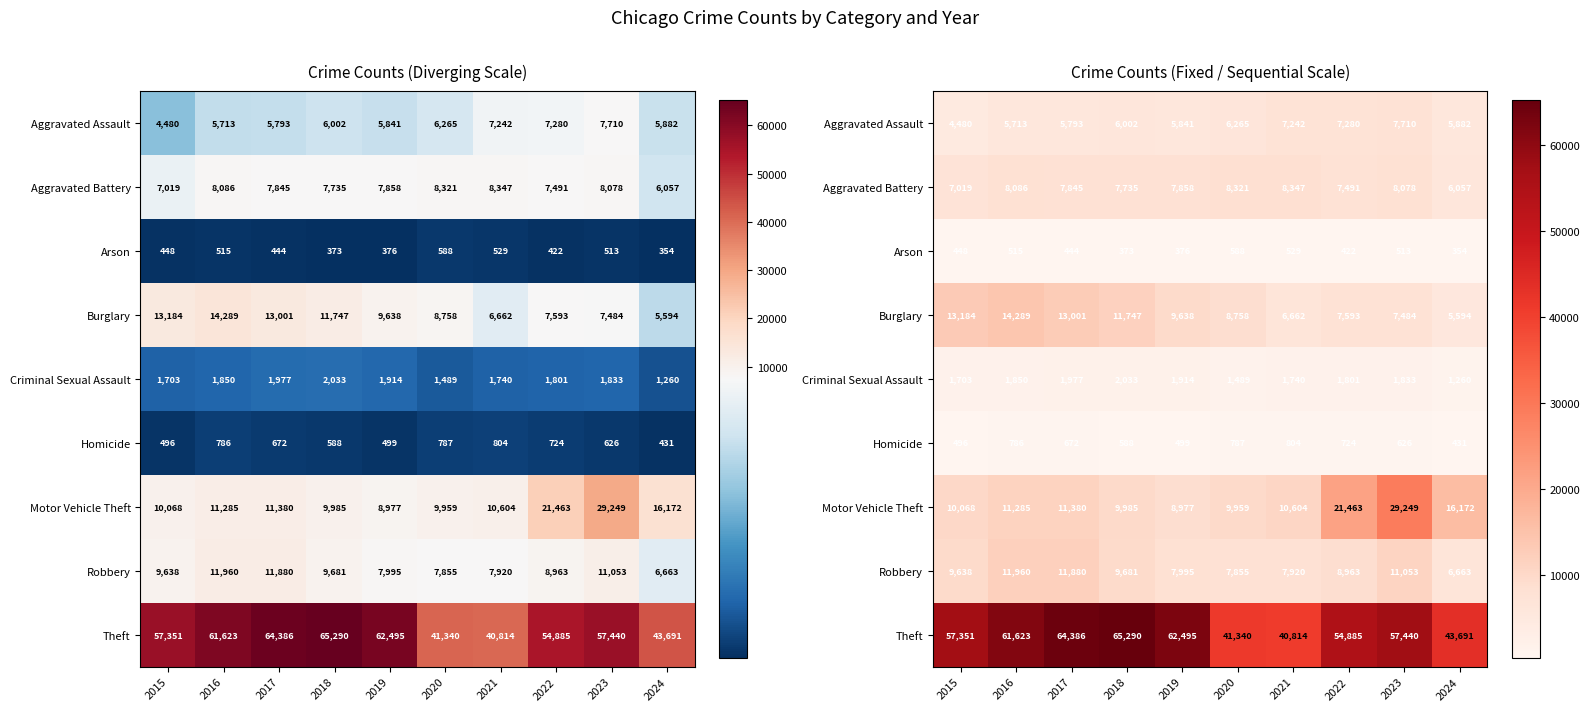

Where does the Theft series first go above 57440?

2016